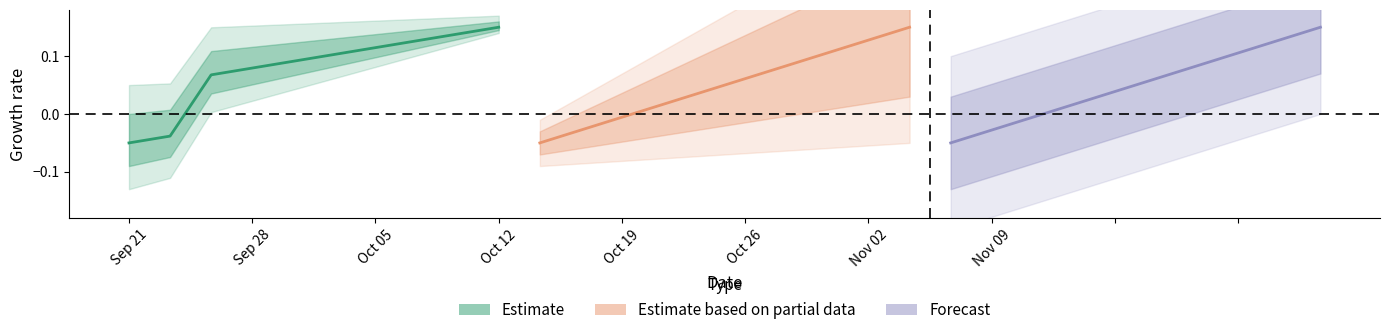

Is this an area chart (filled region under the line)?

No